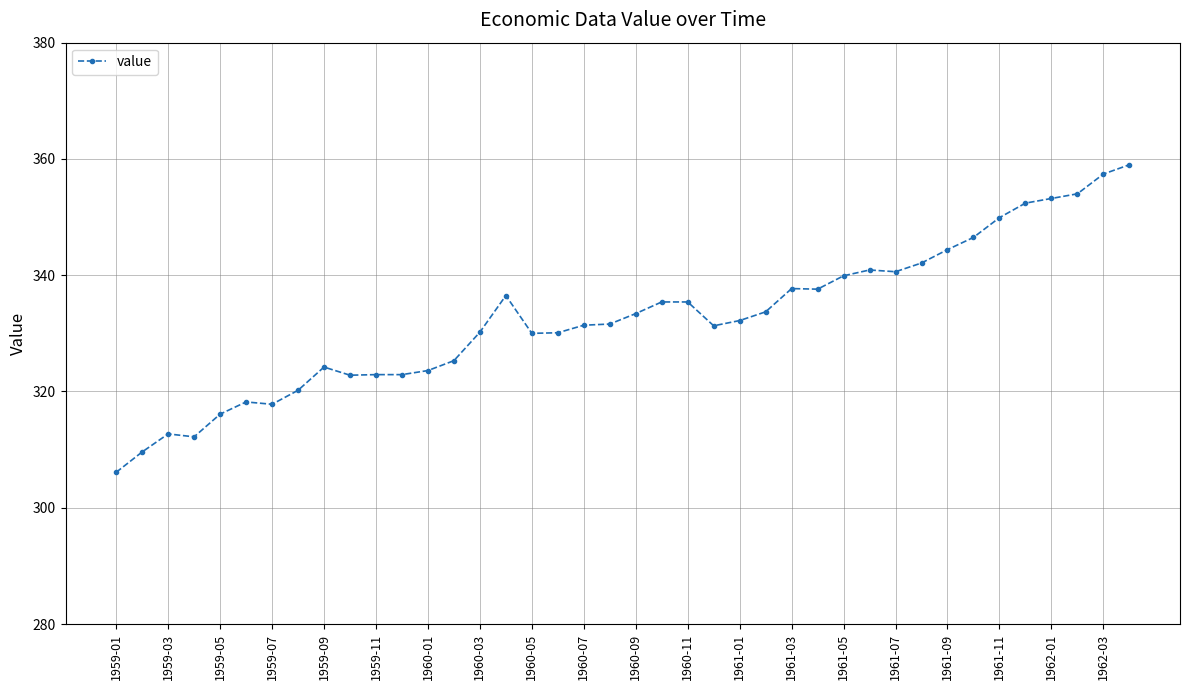

True or false: the data has more than 2 interior local peaks.

True